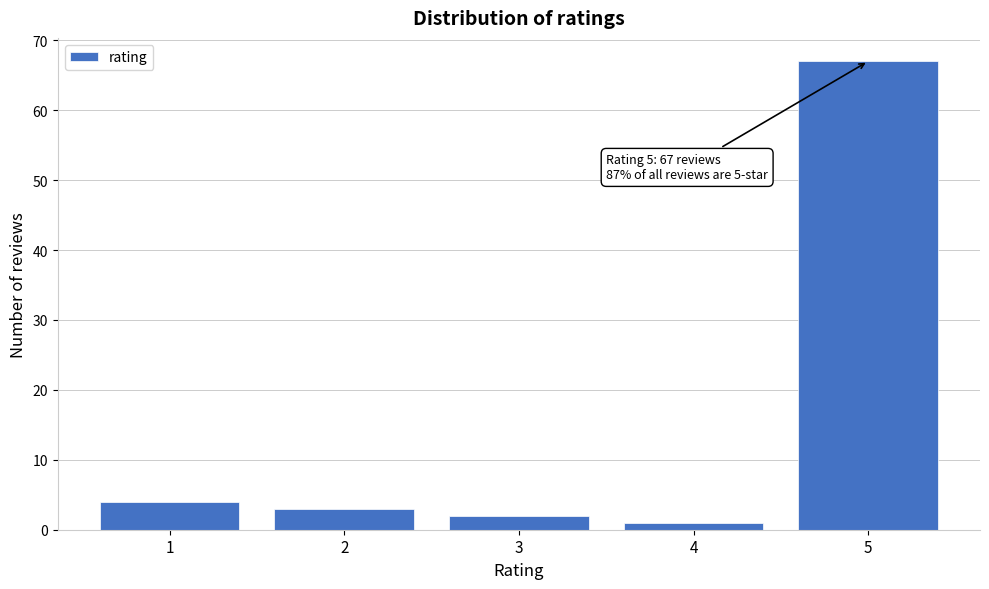

Reading right to left, what are all the values shown in this chart?

5=67	4=1	3=2	2=3	1=4